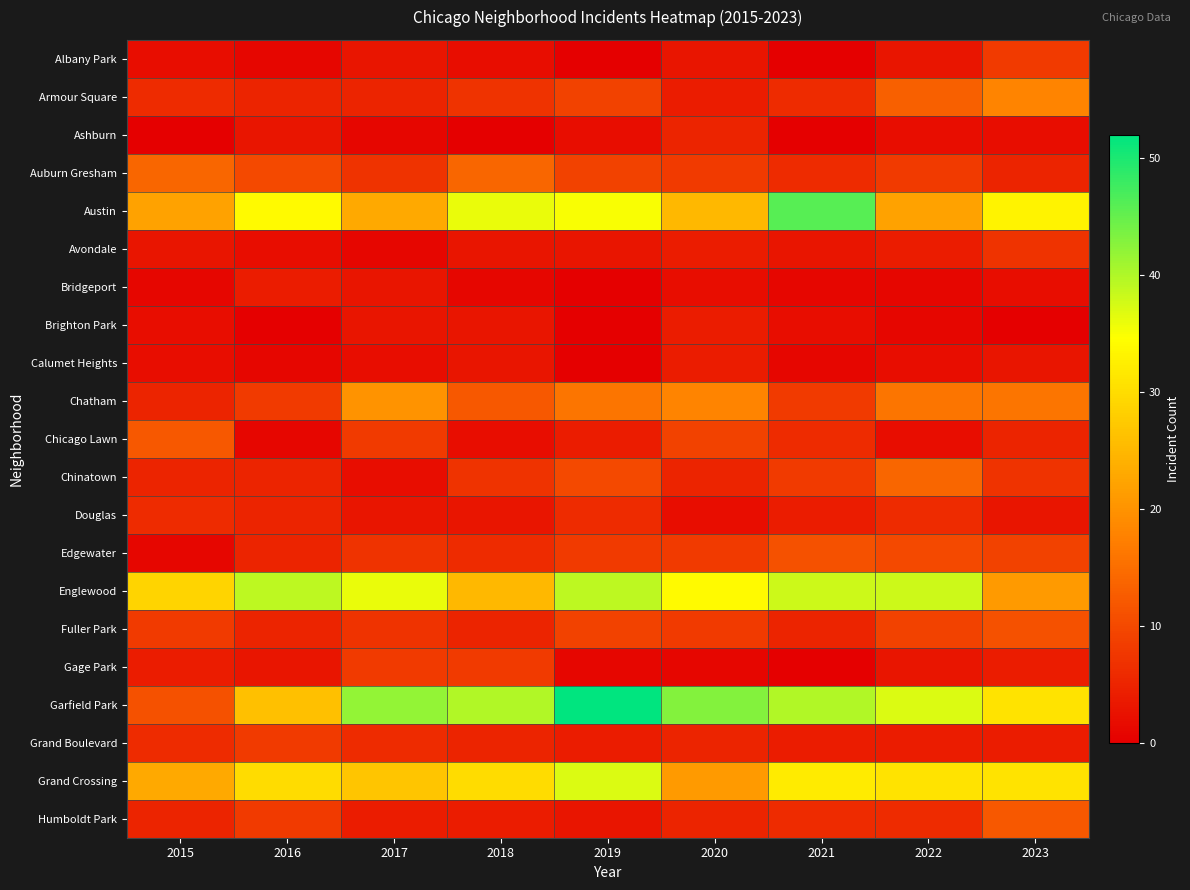

At how many categories does at least one series exceed 0?

9